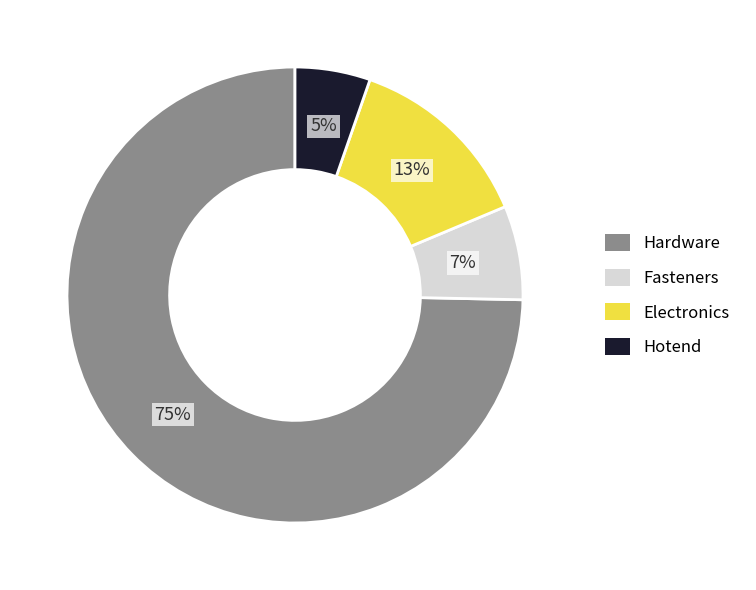

What is the smallest slice in the pie chart?

Hotend